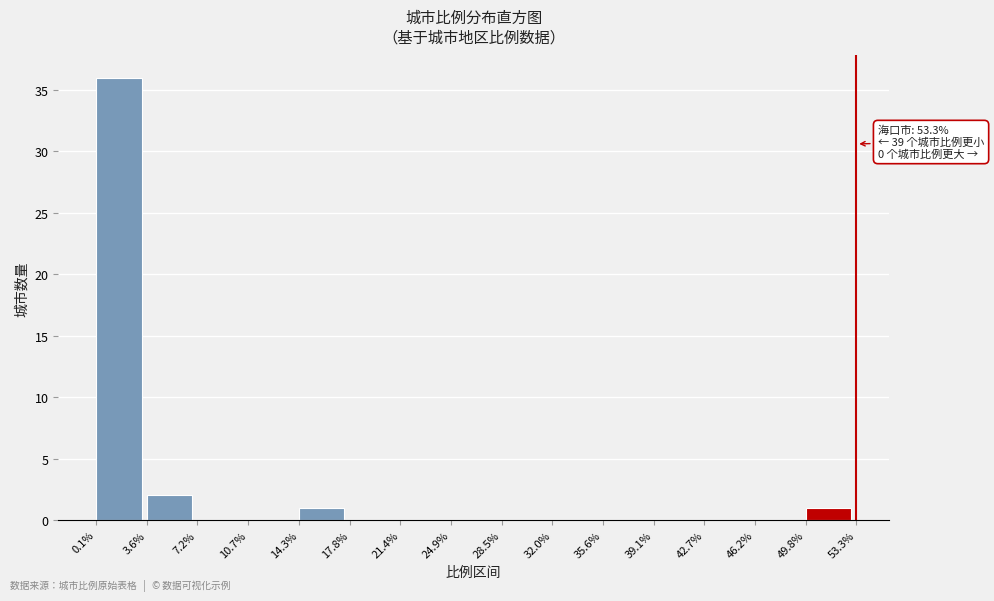

Which range on the x-axis has the tallest bar?

0.1% to 3.6%